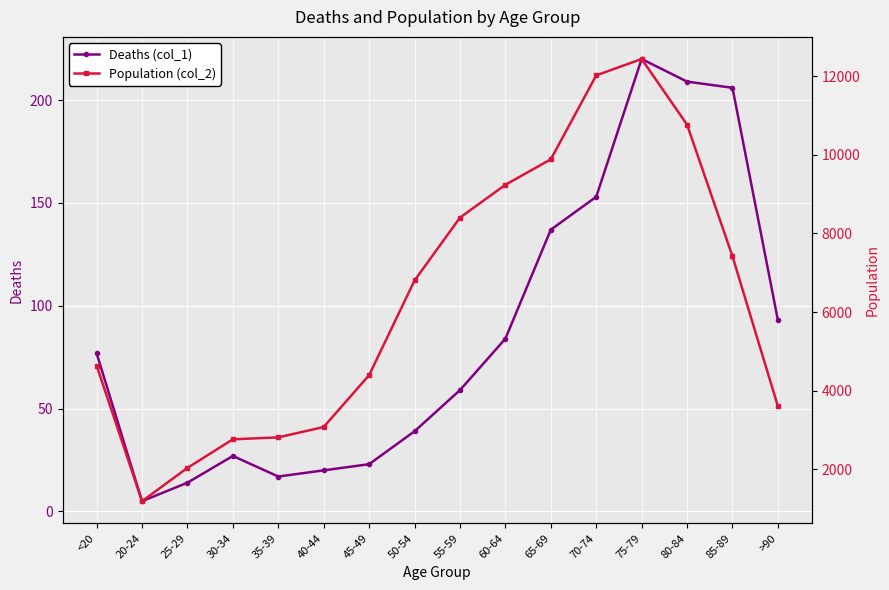

Which category has the highest value across all series?

75-79